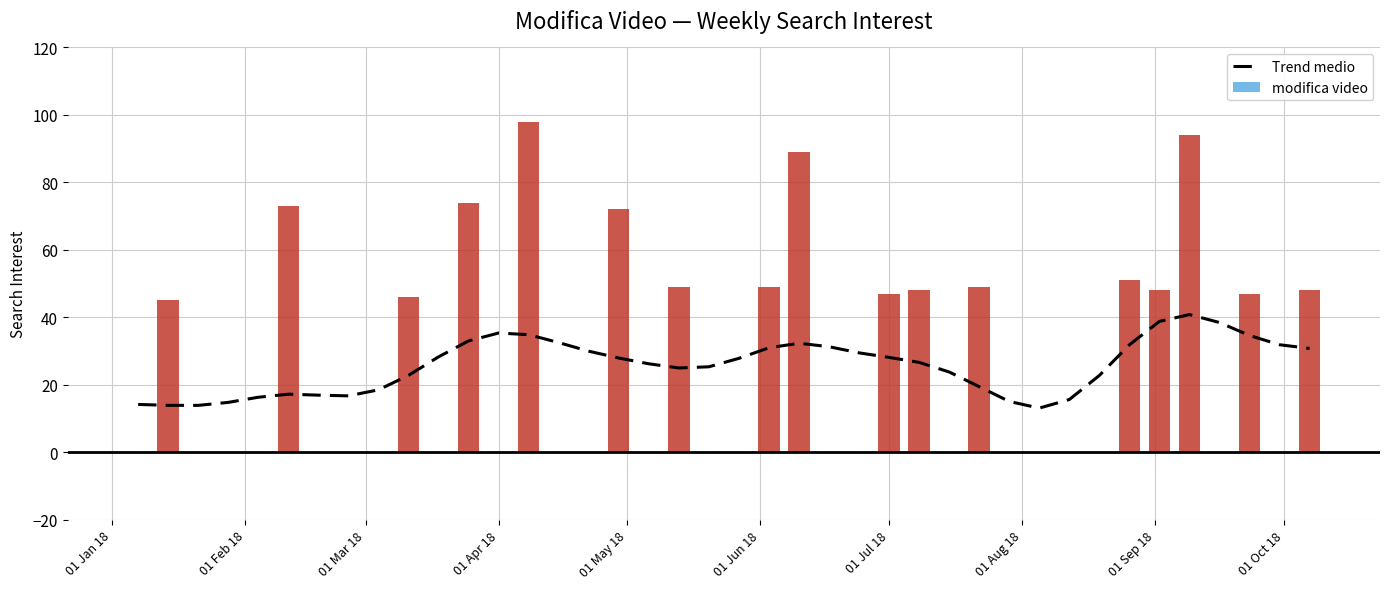

What is the sum of all modifica video values?

1027